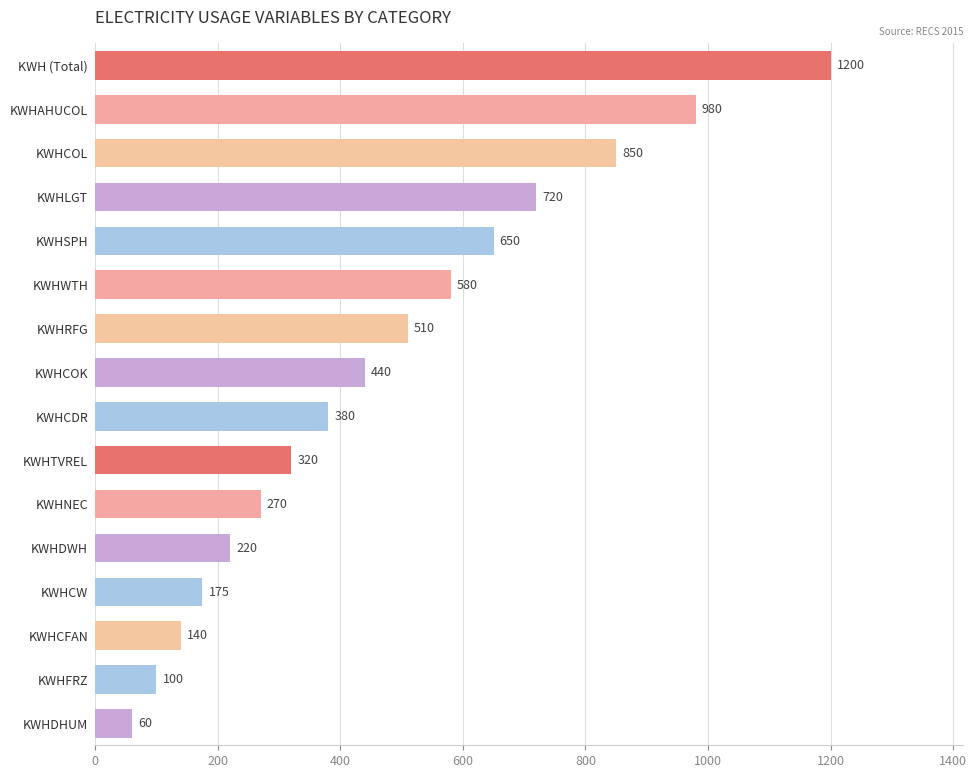

How many series are shown in this chart?

1